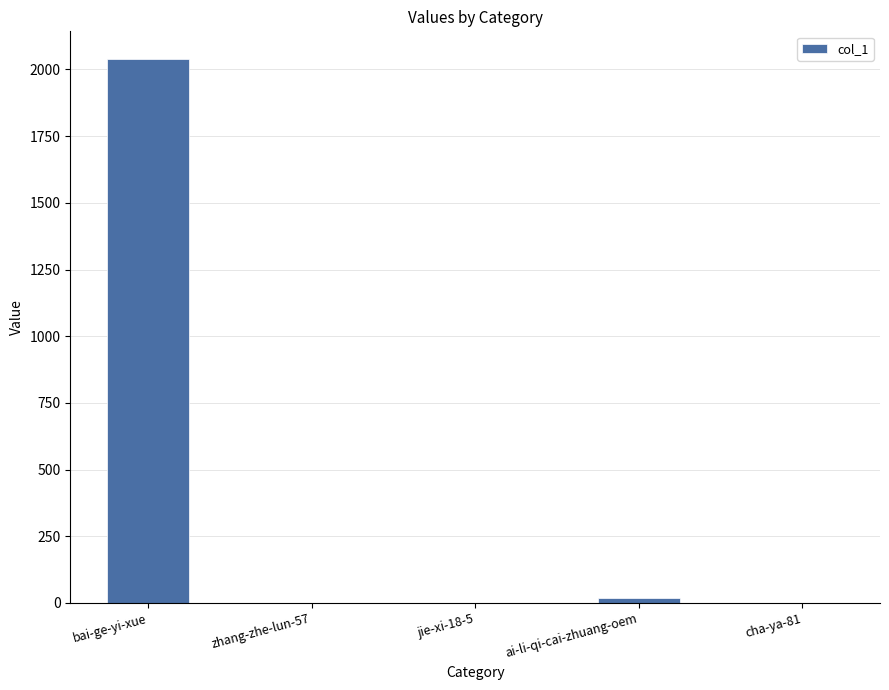

The value at jie-xi-18-5 is 0. True or false?

True